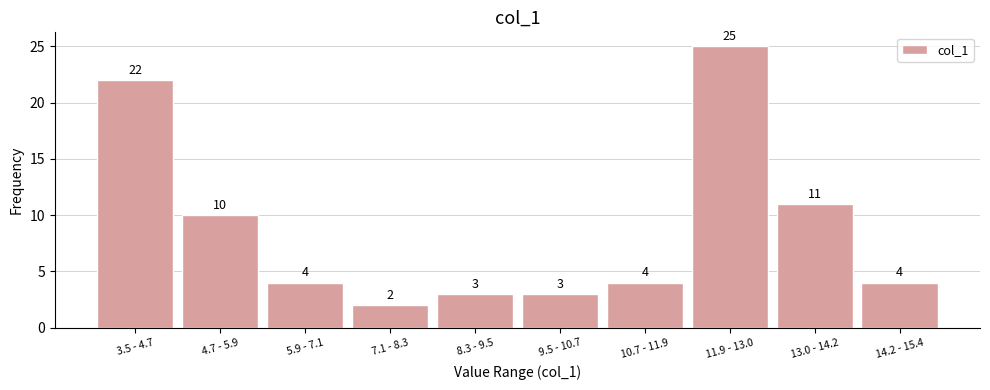

Reading right to left, extract all data points from this chart.

14.2 - 15.4=4	13.0 - 14.2=11	11.9 - 13.0=25	10.7 - 11.9=4	9.5 - 10.7=3	8.3 - 9.5=3	7.1 - 8.3=2	5.9 - 7.1=4	4.7 - 5.9=10	3.5 - 4.7=22